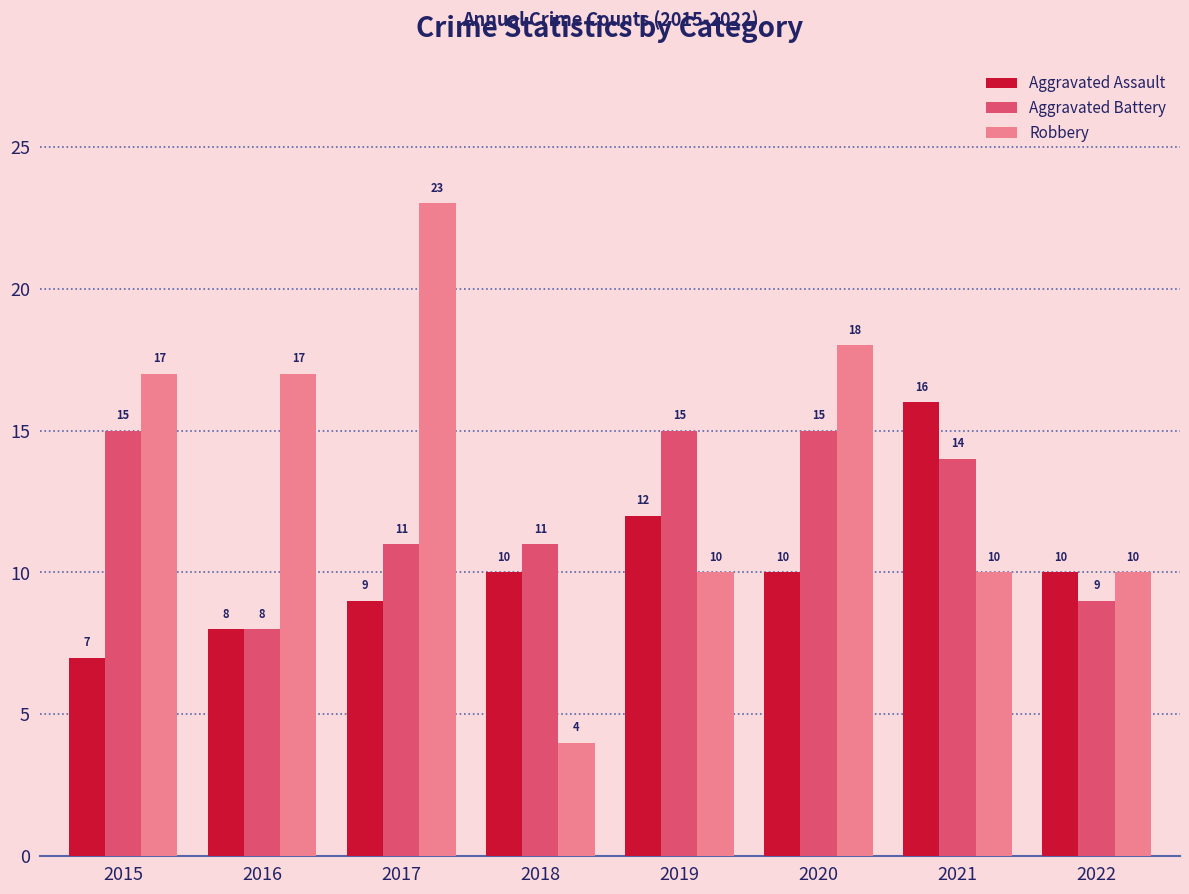

What is the value of the Aggravated Battery bar at the 6th from the left?

15